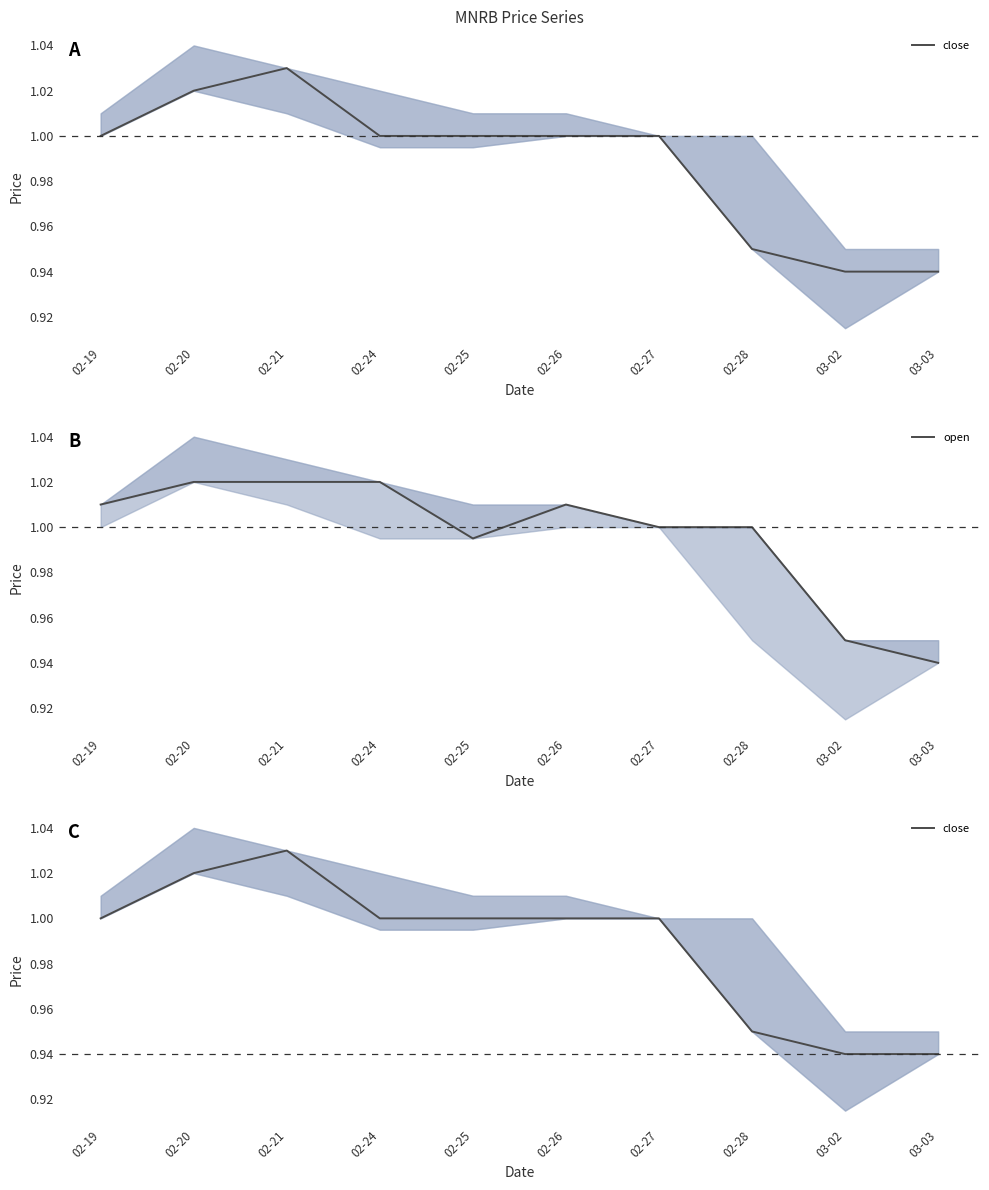

True or false: open and close intersect in this chart.

True